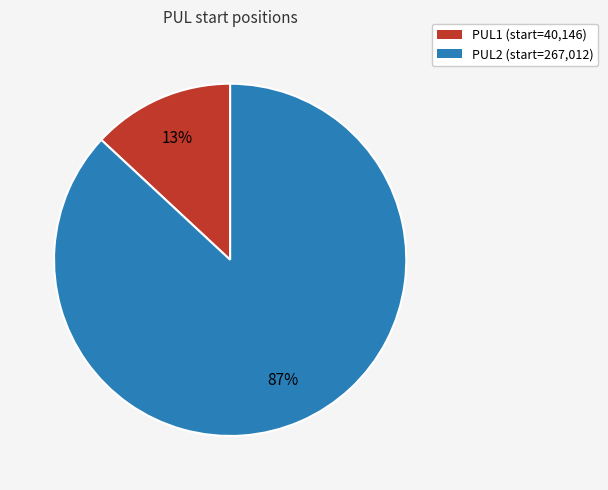

Is it true that PUL1 is 26% of the pie?

False